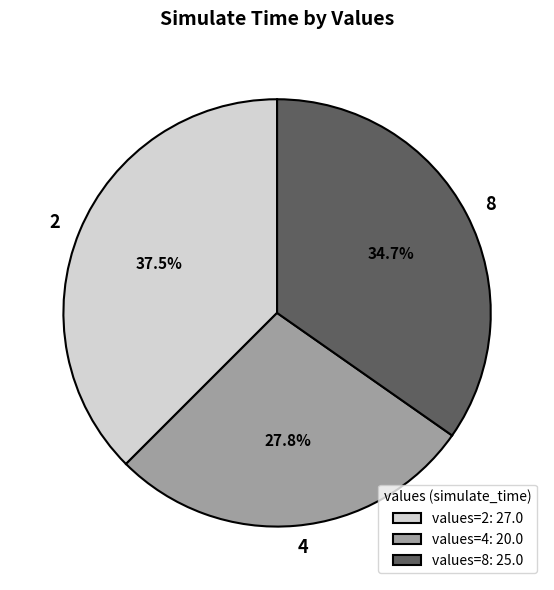

Combined, do 4 and 8 account for over 50%?

Yes